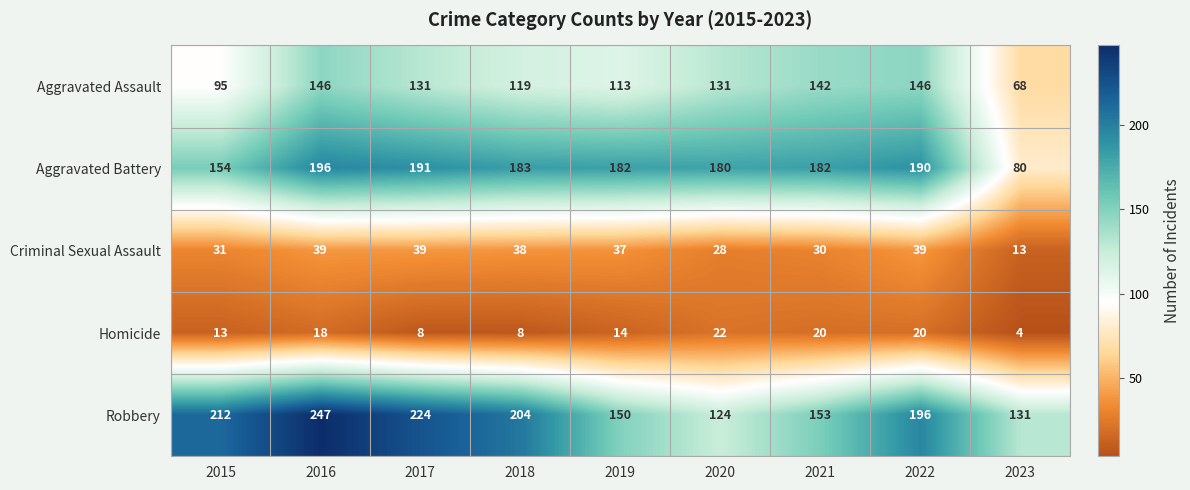

What is the difference between the maximum and second lowest values in the Criminal Sexual Assault series?

11